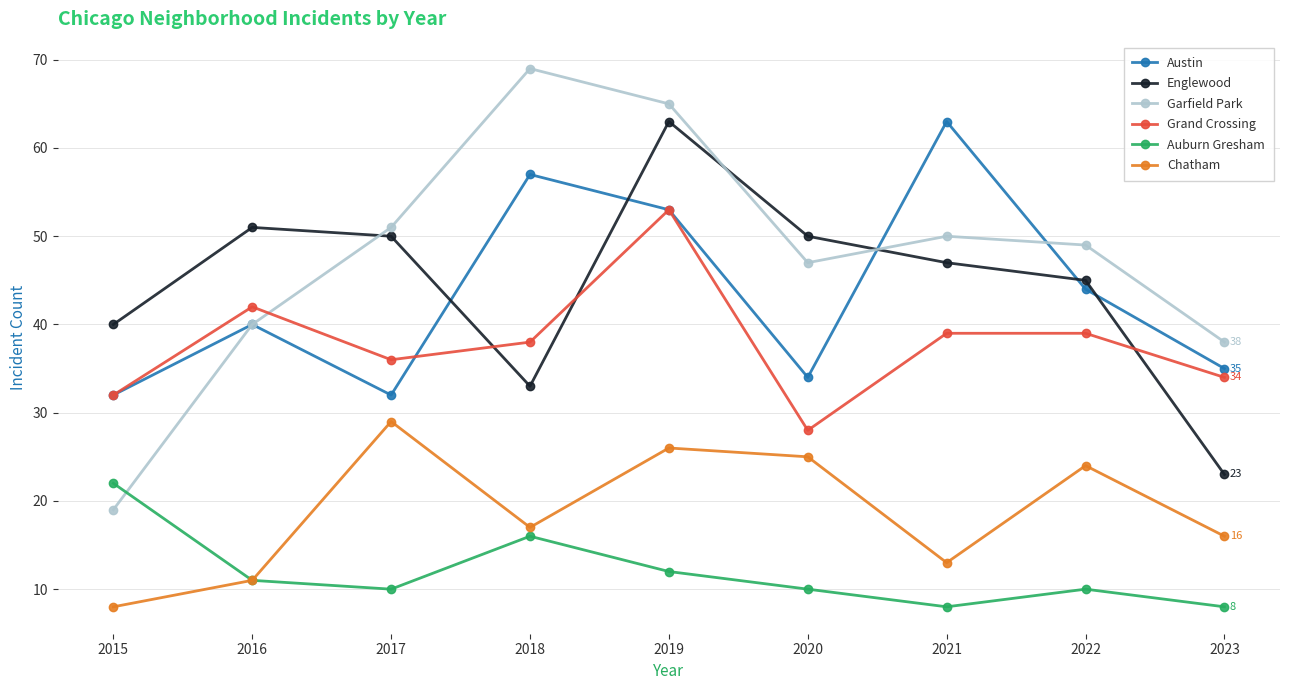

The value of Austin at 2018 is 91. True or false?

False